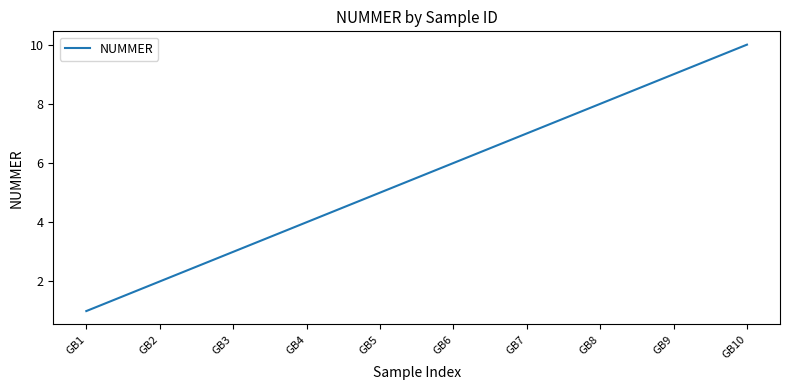

Rank the categories by value from lowest to highest.

GB1, GB2, GB3, GB4, GB5, GB6, GB7, GB8, GB9, GB10